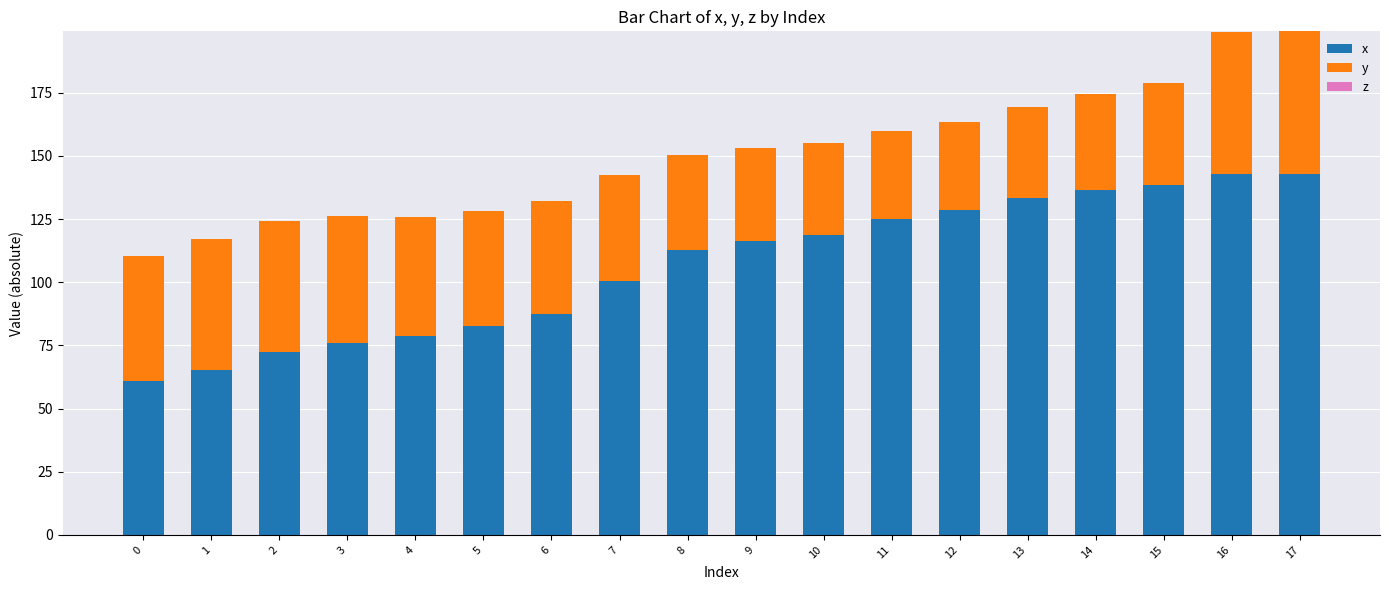

Is it true that x equals 41.2 at 1?

False